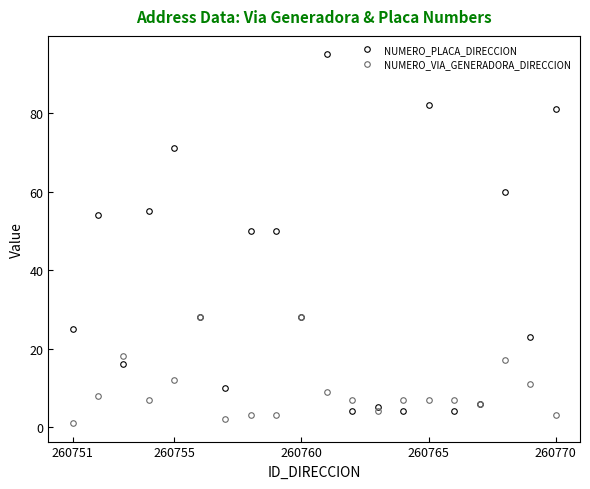

Which series has the largest total across all categories?

NUMERO_PLACA_DIRECCION